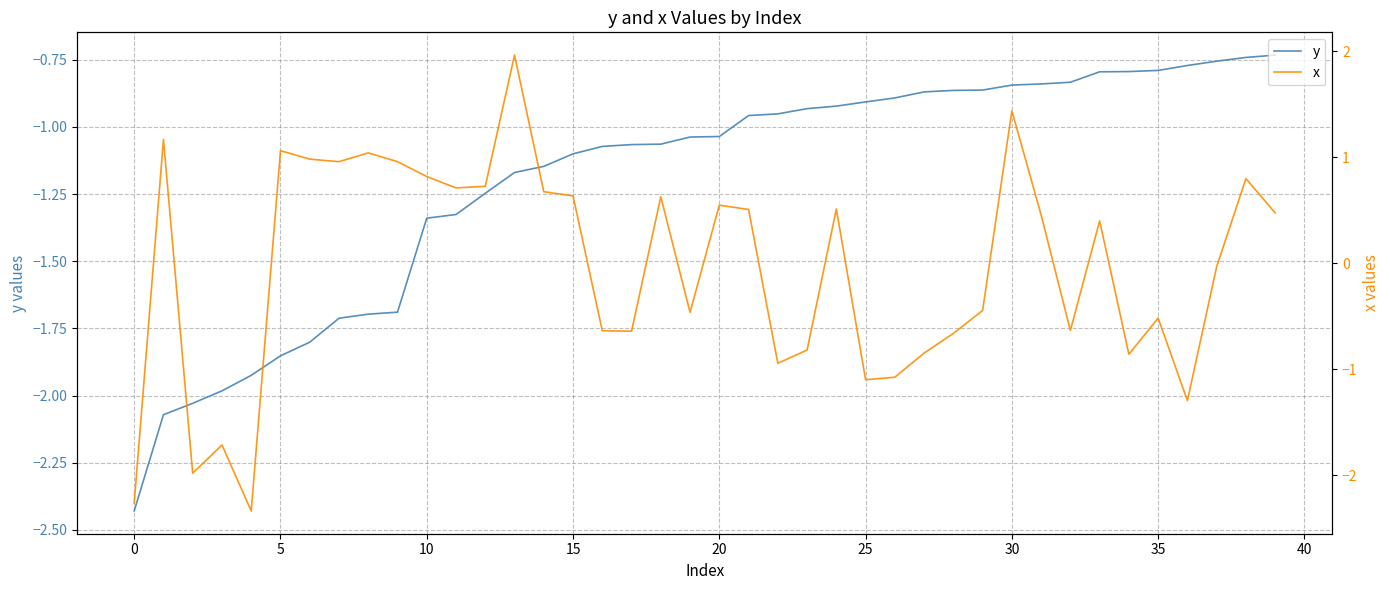

Which series has the largest range (max minus min)?

x